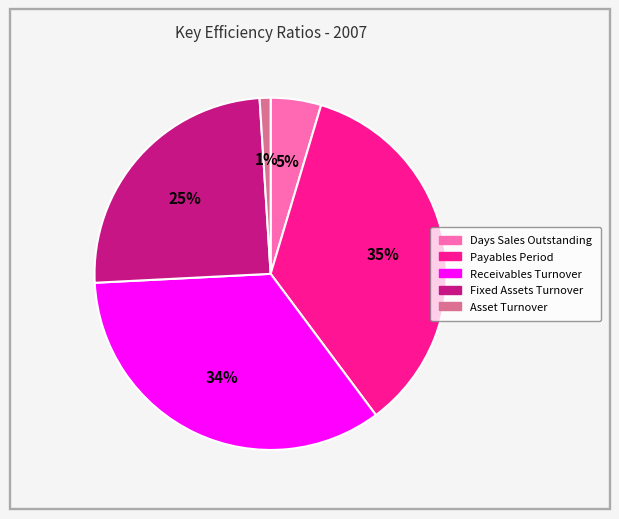

Which has a higher value, Payables Period or Receivables Turnover?

Payables Period